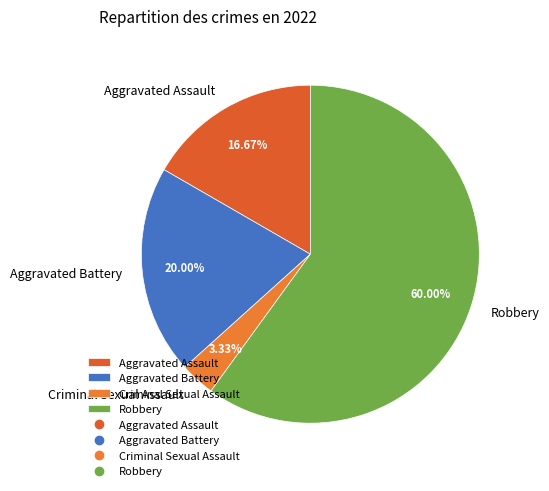

Is there any slice that represents more than half of the pie?

Yes